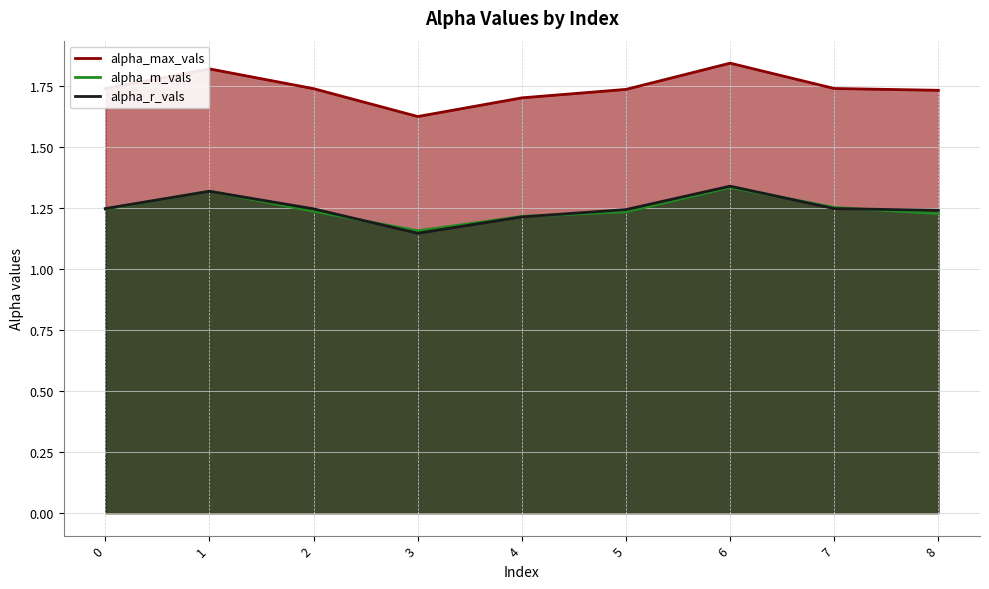

Reading left to right, list all the values displayed in this chart.

alpha_max_vals: 1.7	1.8	1.7	1.6	1.7	1.7	1.8	1.7	1.7
alpha_m_vals: 1.2	1.3	1.2	1.2	1.2	1.2	1.3	1.3	1.2
alpha_r_vals: 1.2	1.3	1.2	1.1	1.2	1.2	1.3	1.2	1.2